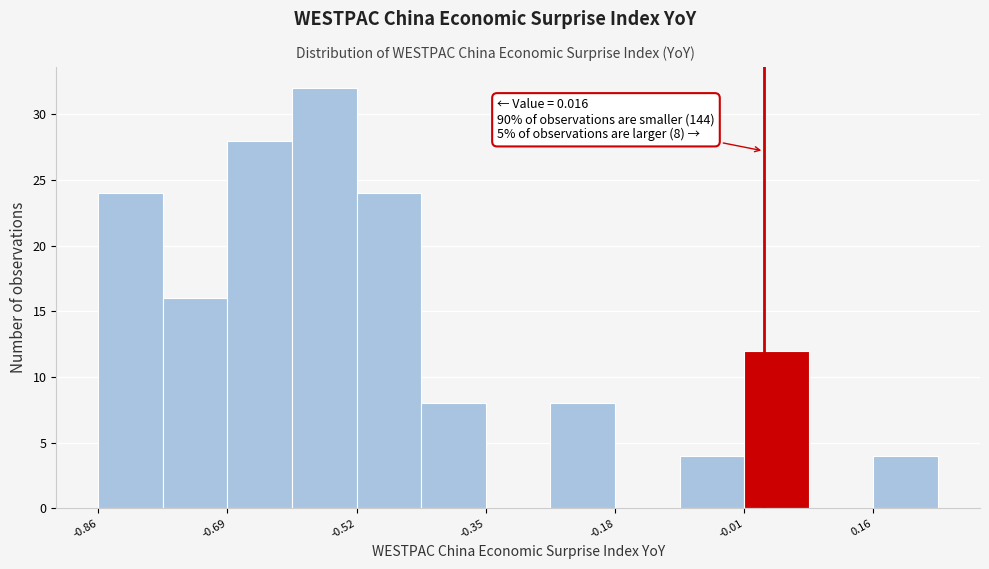

Over which range of the x-axis is the bar tallest?

-0.60 to -0.52